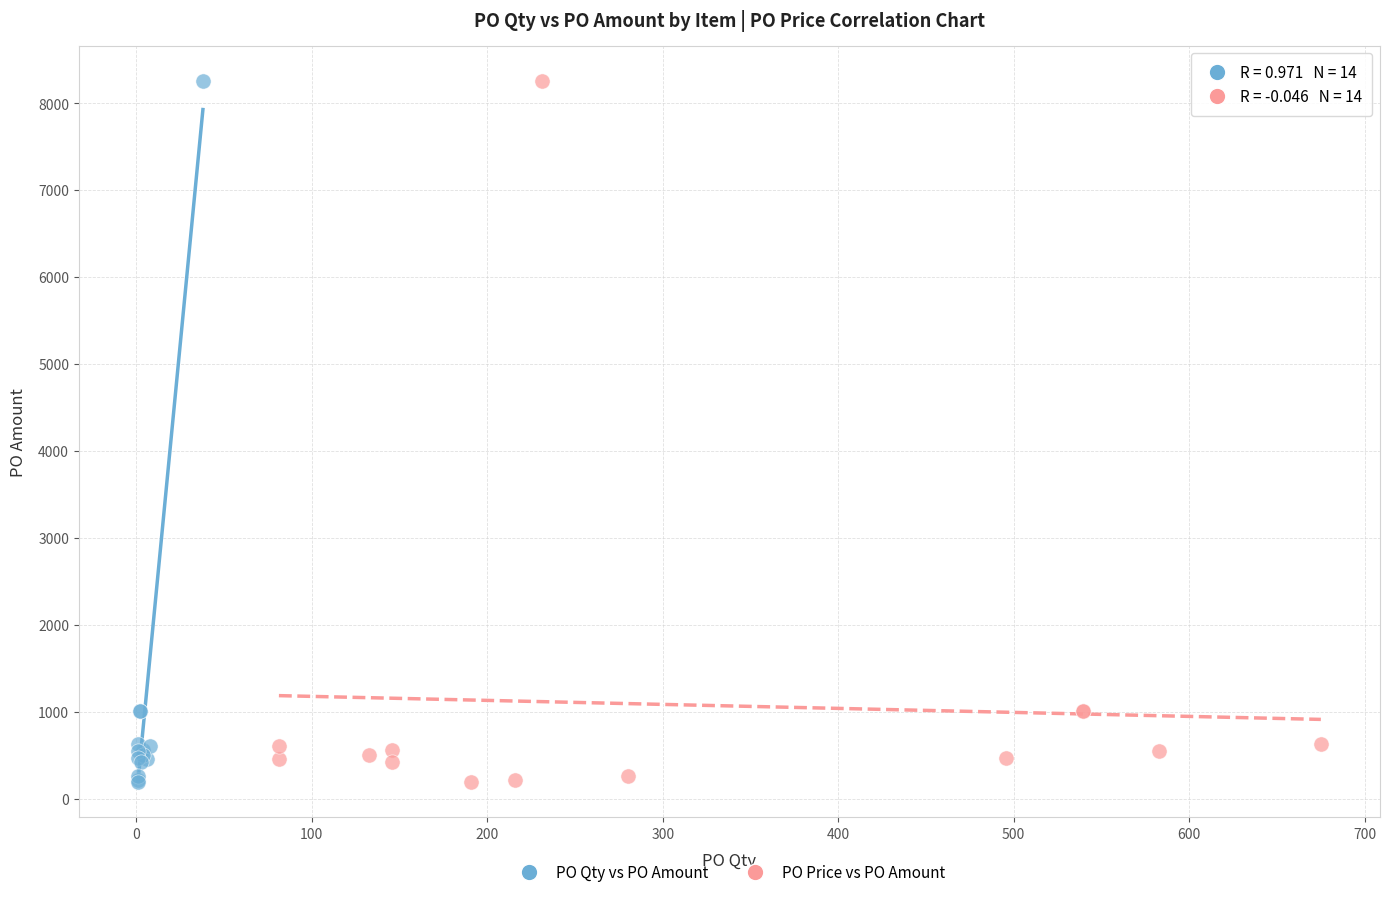

What are all the series names shown in the legend?

PO Qty vs PO Amount, PO Price vs PO Amount